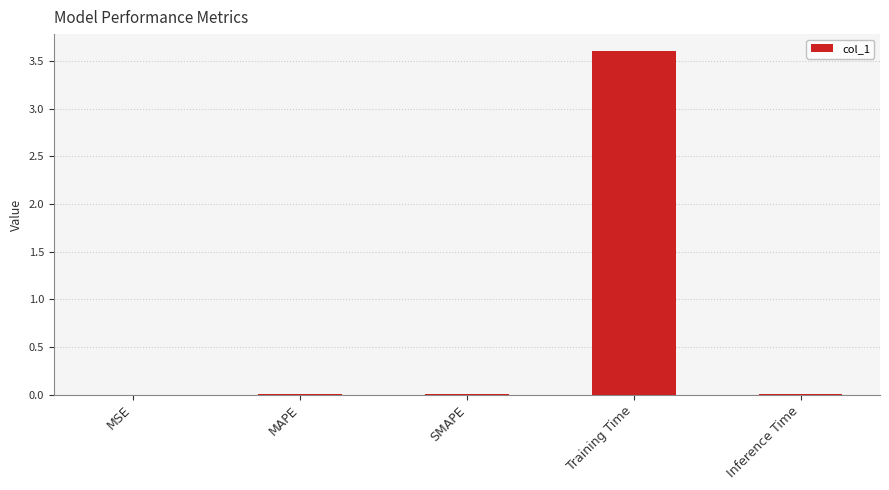

What is the sum of all values?

3.6